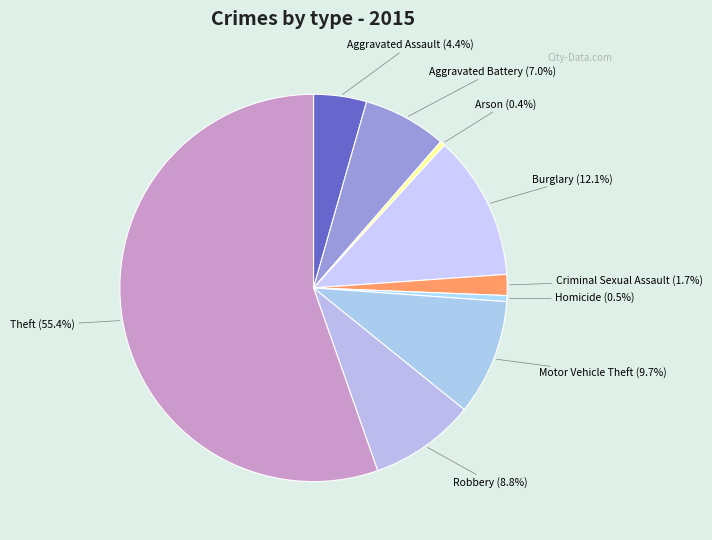

What percentage is the Criminal Sexual Assault slice, to the nearest percent?

2%